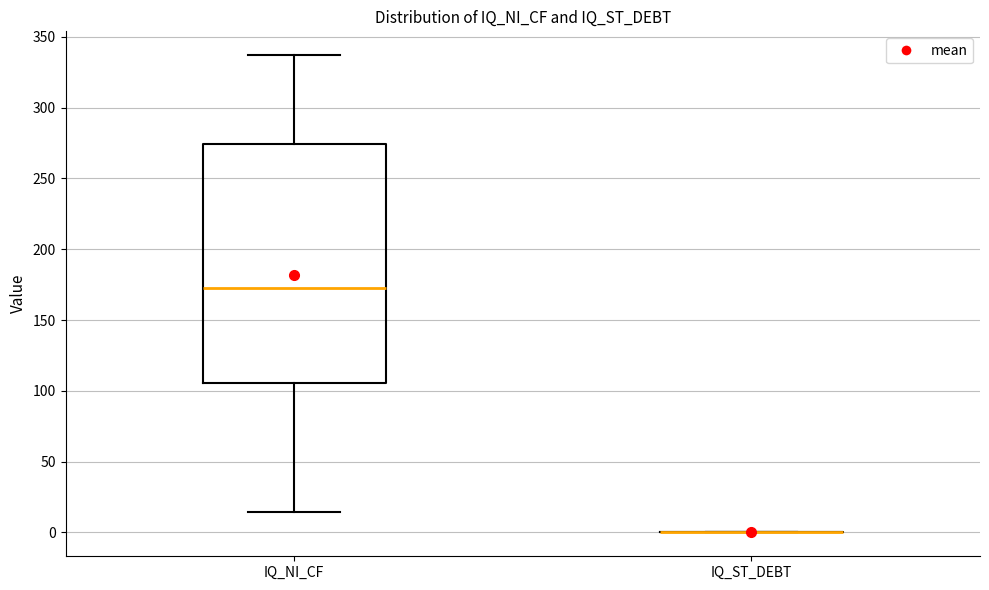

Reading left to right, transcribe this box plot: for each box, give where its median line is, the range the box spans, and where its two whiskers end, as read against the y-axis. The values are not printed on the chart, so give them approximately, as read against the axis.

IQ_NI_CF: median 170, box 105 to 275, whiskers 15 to 335
IQ_ST_DEBT: box collapsed to a line at 0, whiskers 0 to 0